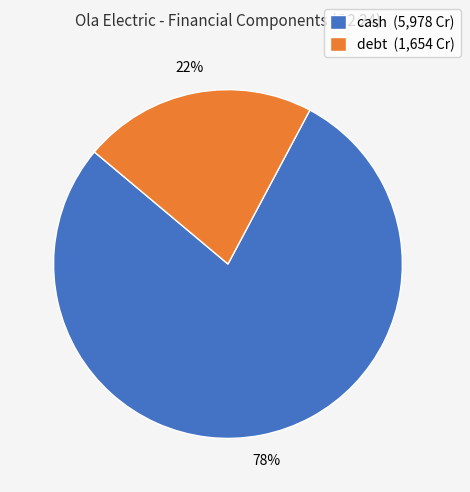

To the nearest percent, what portion does cash represent?

78%